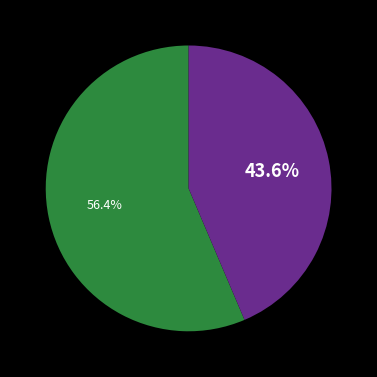

Does any single category account for the majority?

Yes